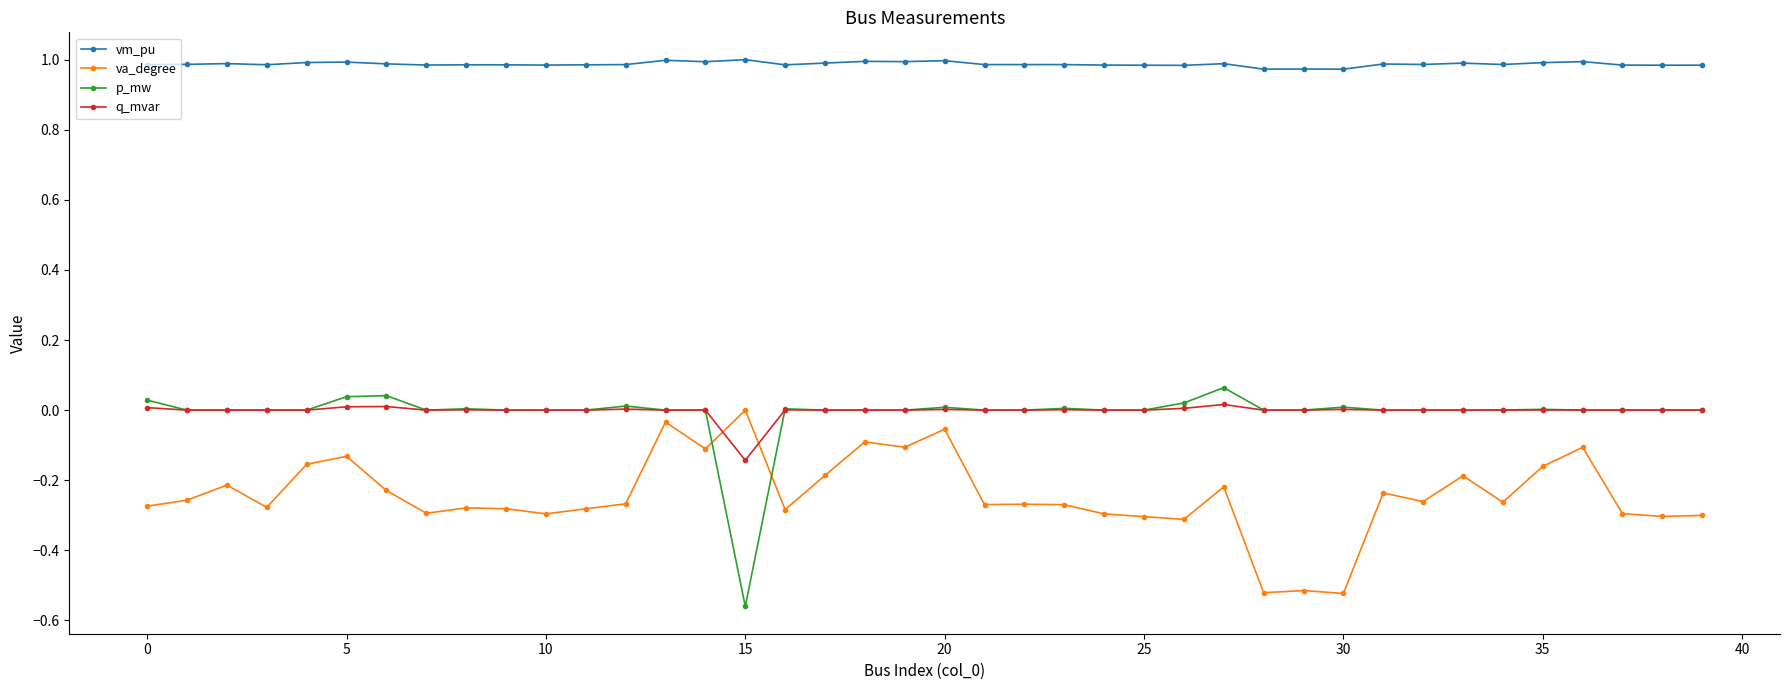

True or false: p_mw has more than 2 points higher than both neighbors.

True